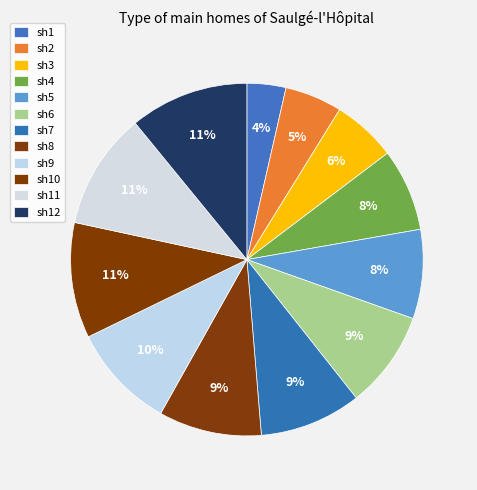

How many slices are in this pie chart?

12